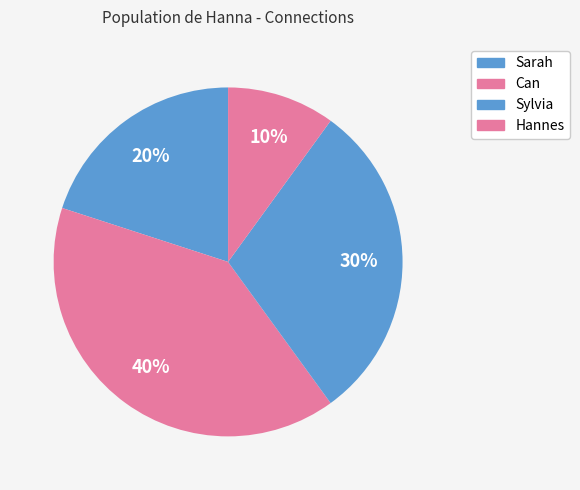

How many segments does this pie chart have?

4